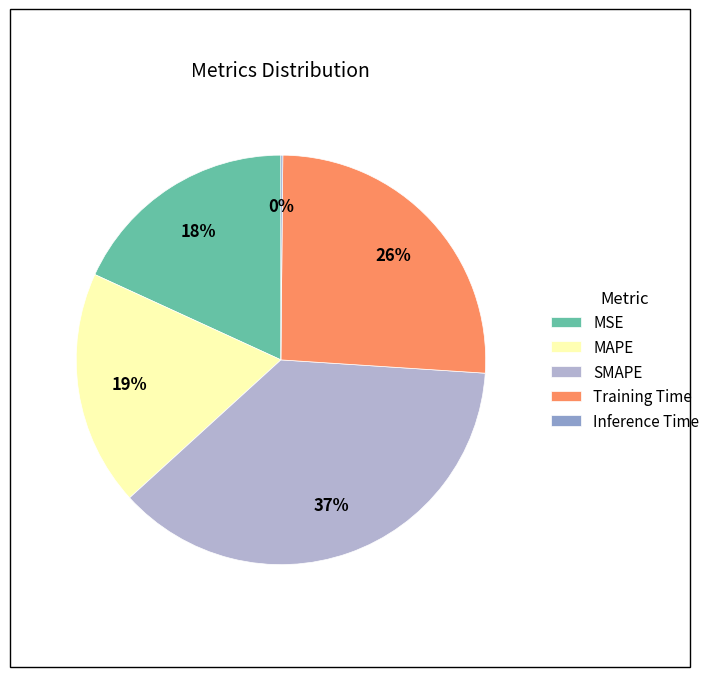

Is it true that Training Time is 36% of the pie?

False